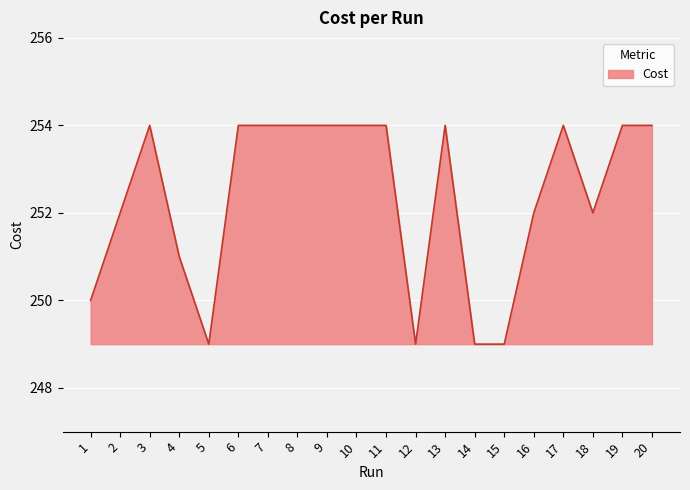

Approximately how many times larger is the value at 15 compared to 13?

1.0